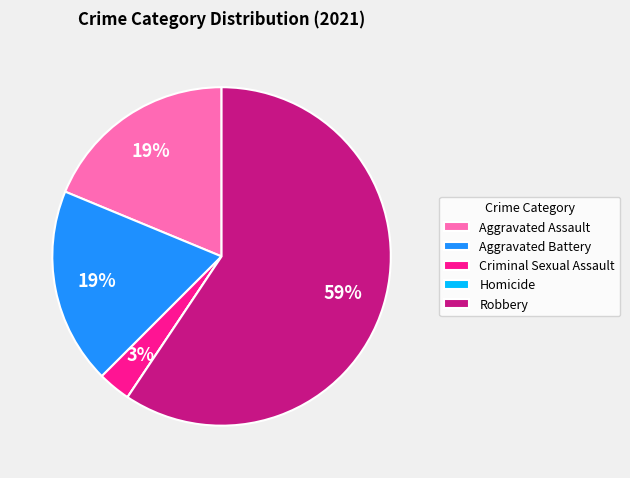

Does Aggravated Assault account for over 50% of the chart?

No